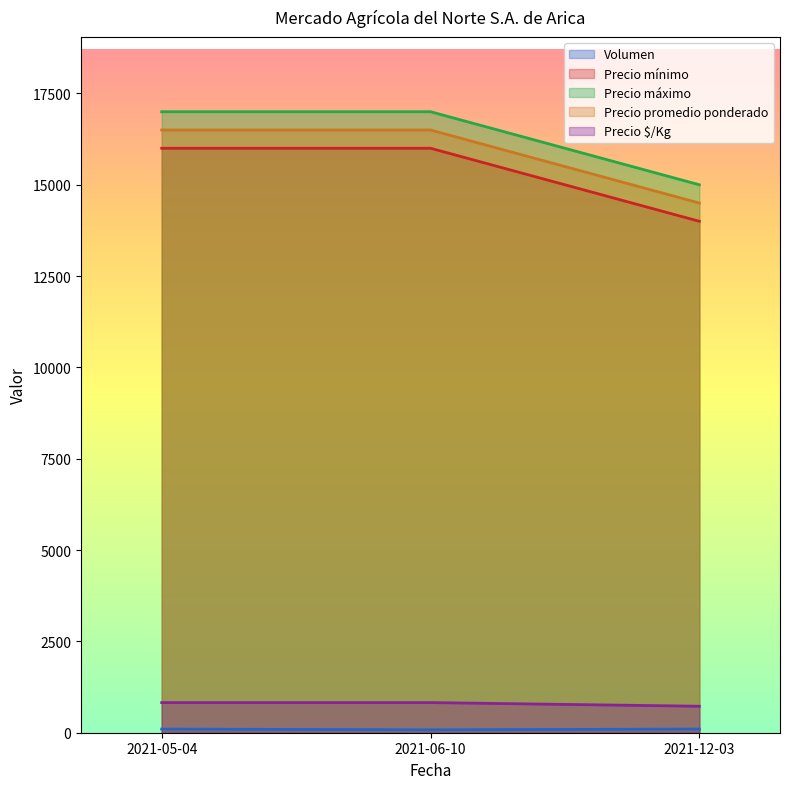

How many Volumen values are between 80 and 100?

3